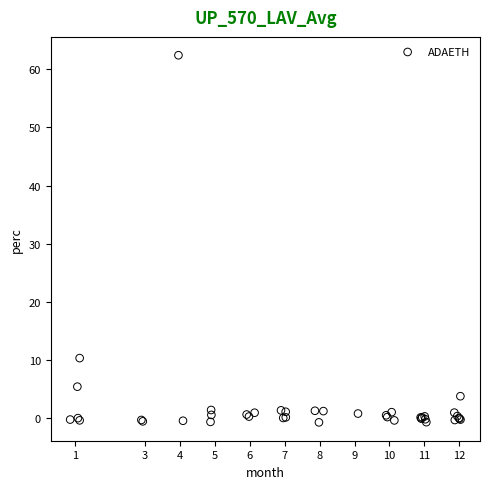

What Y value in the scatter plot is closest to 30?

10.4